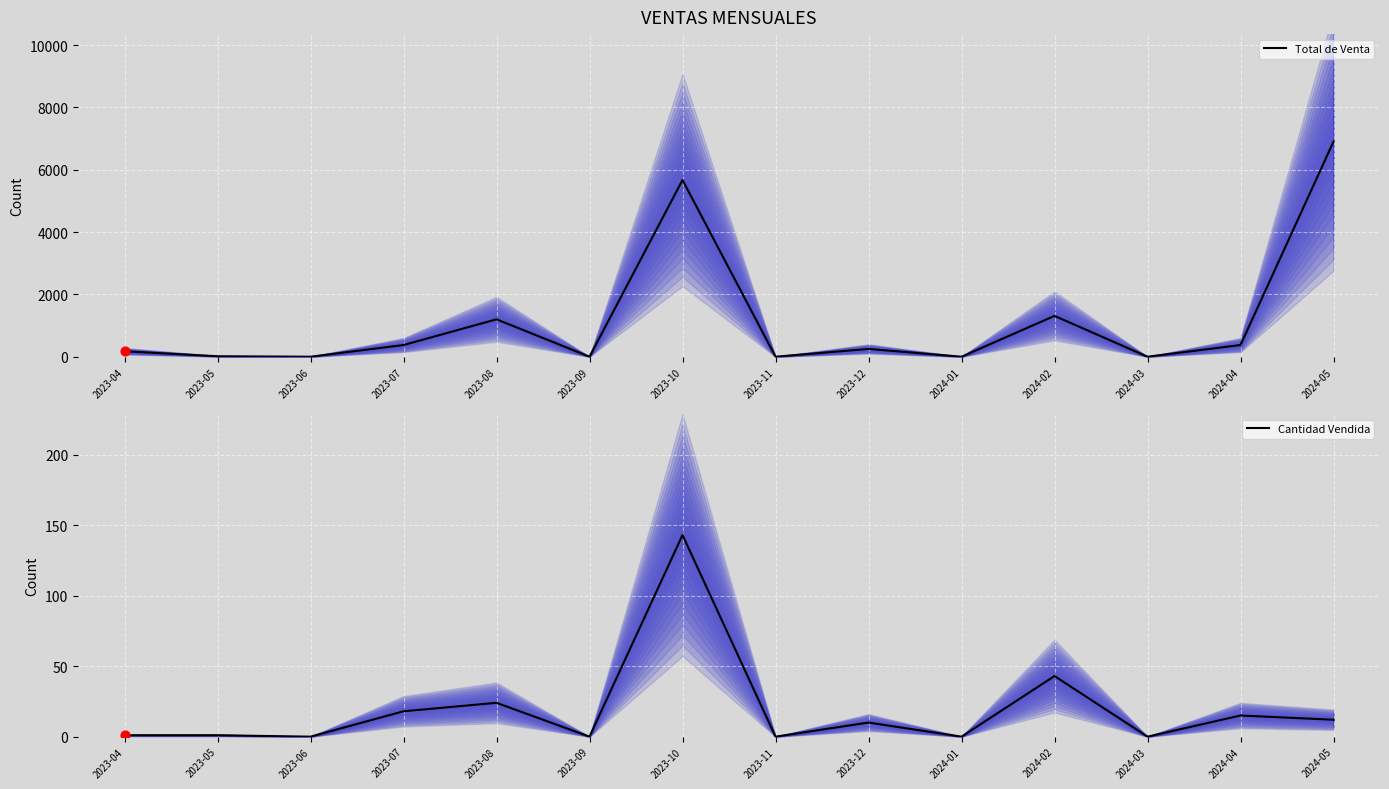

Which series has the largest total across all categories?

Total de Venta